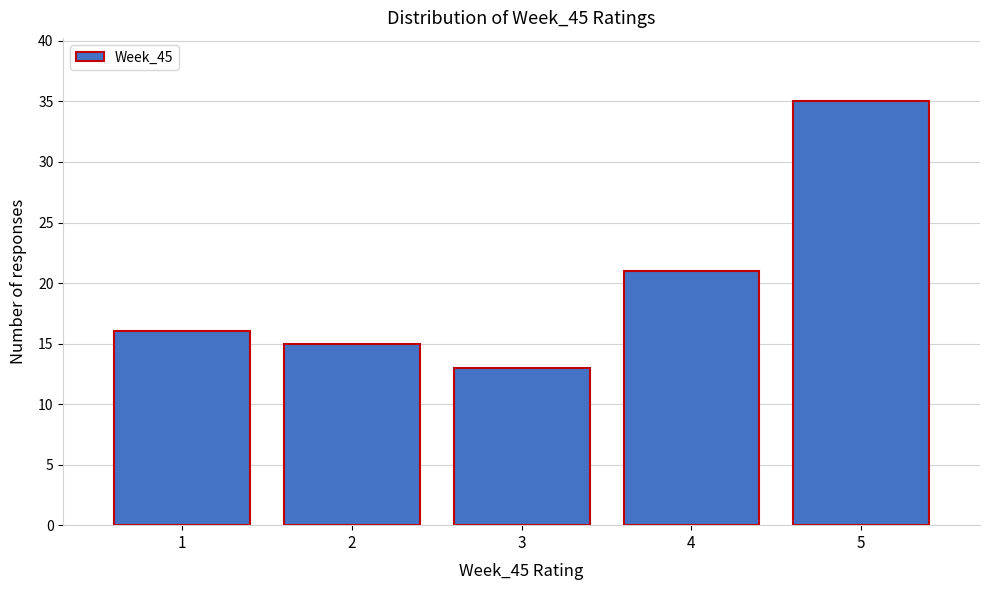

Which range on the x-axis has the tallest bar?

4.5 to 5.5